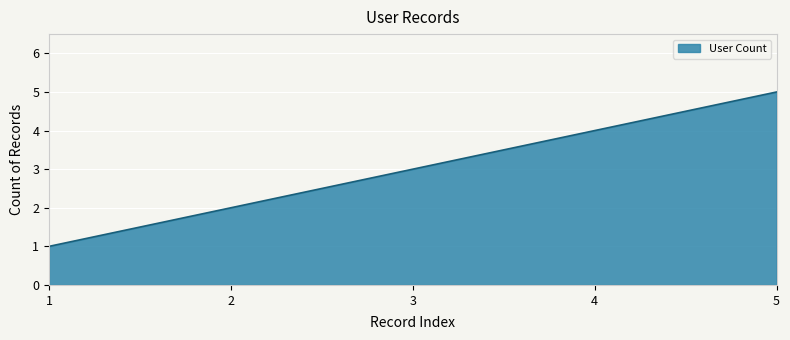

List the labels in order of value, smallest first.

1, 2, 3, 4, 5